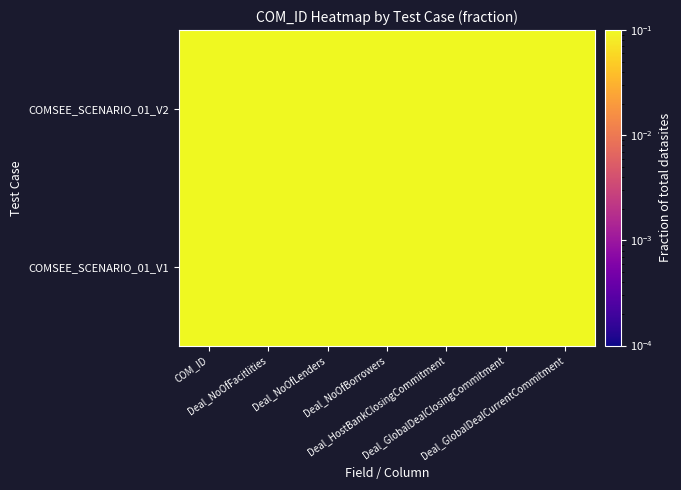

Reading left to right, list all the values displayed in this chart.

COMSEE_SCENARIO_01_V1: COM_ID=0.5	Deal_NoOfFacitlities=0.5	Deal_NoOfLenders=0.5	Deal_NoOfBorrowers=0.5	Deal_HostBankClosingCommitment=0.5	Deal_GlobalDealClosingCommitment=0.5	Deal_GlobalDealCurrentCommitment=0.5
COMSEE_SCENARIO_01_V2: COM_ID=0.5	Deal_NoOfFacitlities=0.5	Deal_NoOfLenders=0.5	Deal_NoOfBorrowers=0.5	Deal_HostBankClosingCommitment=0.5	Deal_GlobalDealClosingCommitment=0.5	Deal_GlobalDealCurrentCommitment=0.5